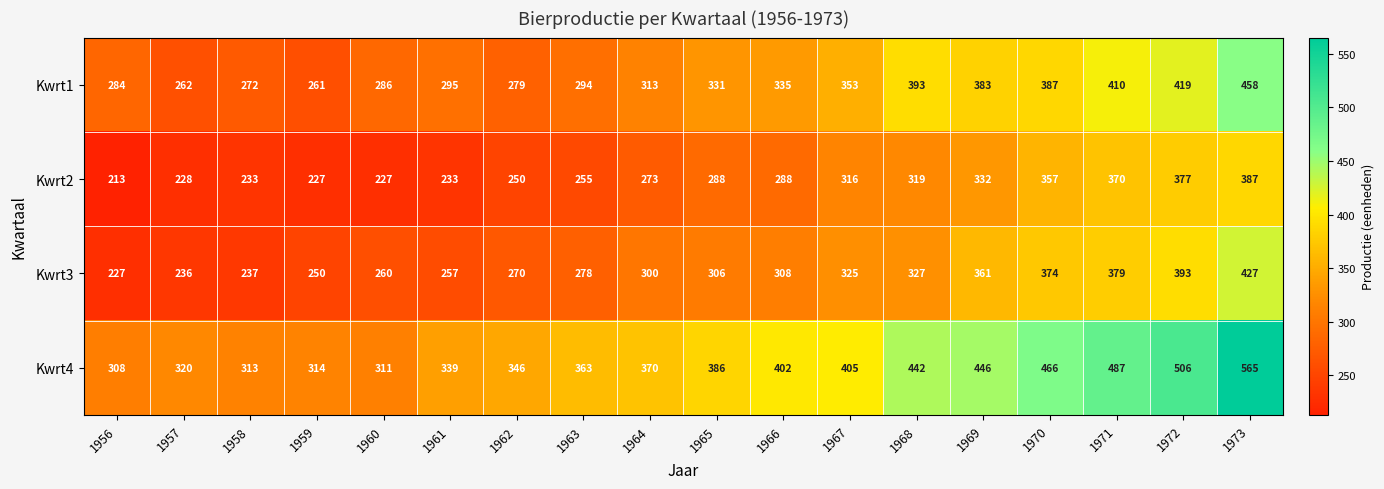

Is it true that Kwrt2 equals 273 at 1964?

True